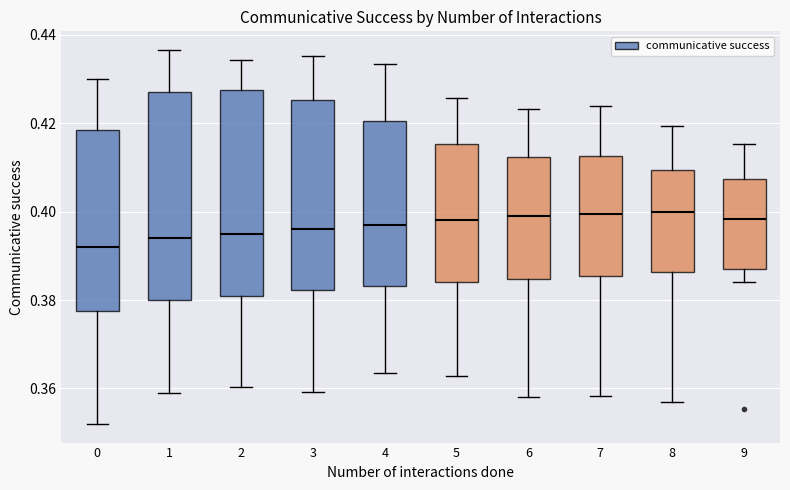

Where does the median line of the box at x = 4 sit on the y-axis? The values are not printed on the chart, so give them approximately, as read against the axis.

0.398